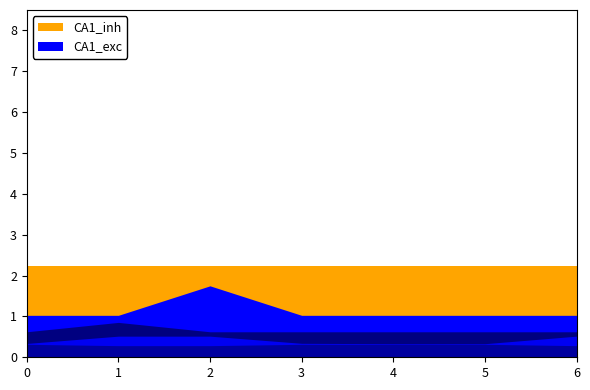

True or false: col_4 has more than 2 interior local peaks.

False